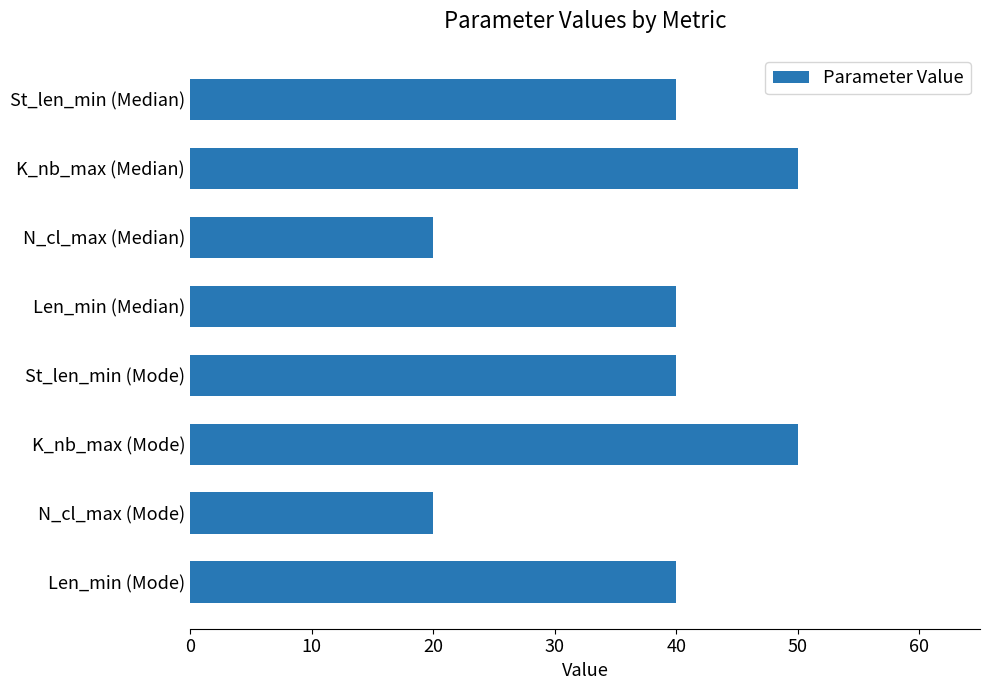

What is the average value?

38